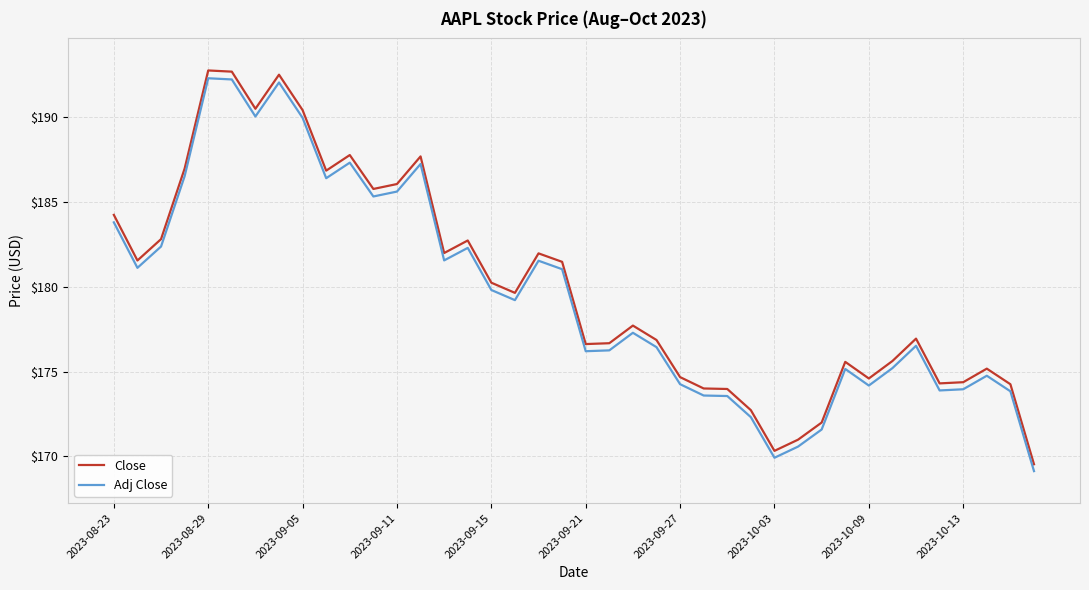

Which series has the largest range (max minus min)?

Close